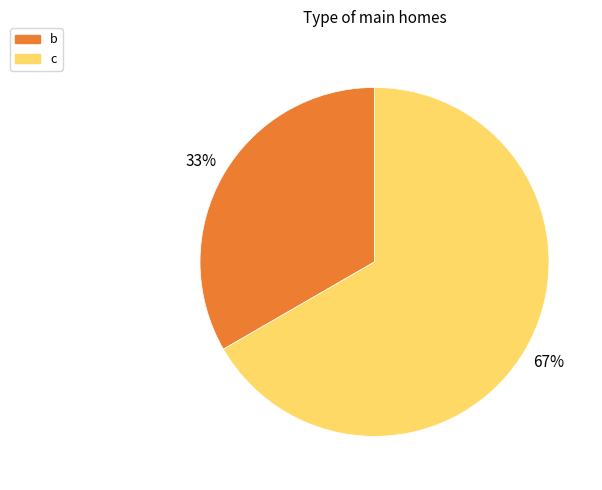

What percentage is the b slice, to the nearest percent?

33%